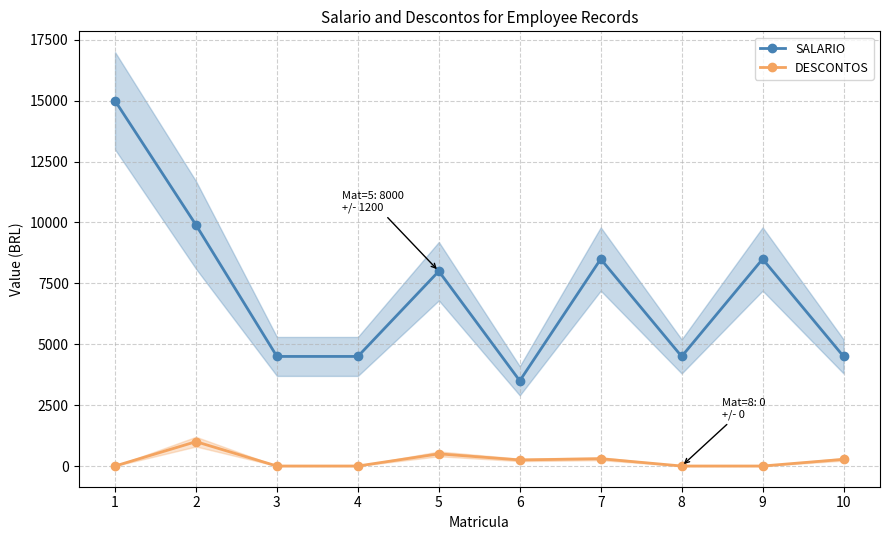

Rank the series by their maximum value, from highest to lowest.

SALARIO, DESCONTOS